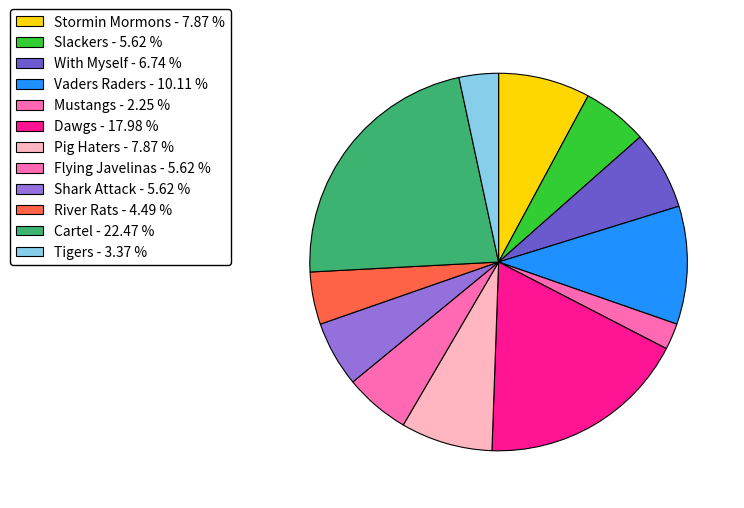

How many segments does this pie chart have?

12